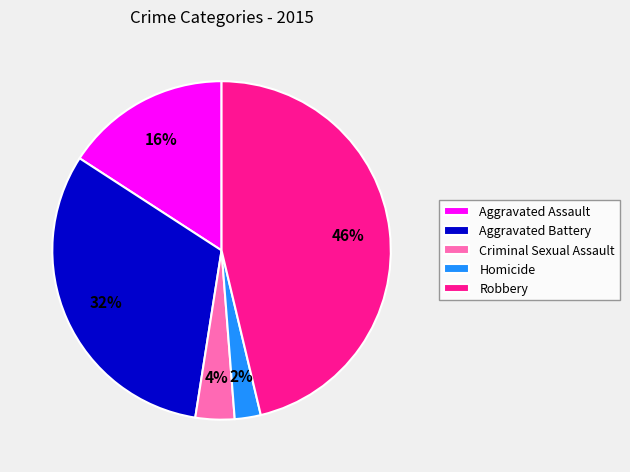

To the nearest percent, what is the combined percentage of Aggravated Battery and Homicide?

34%